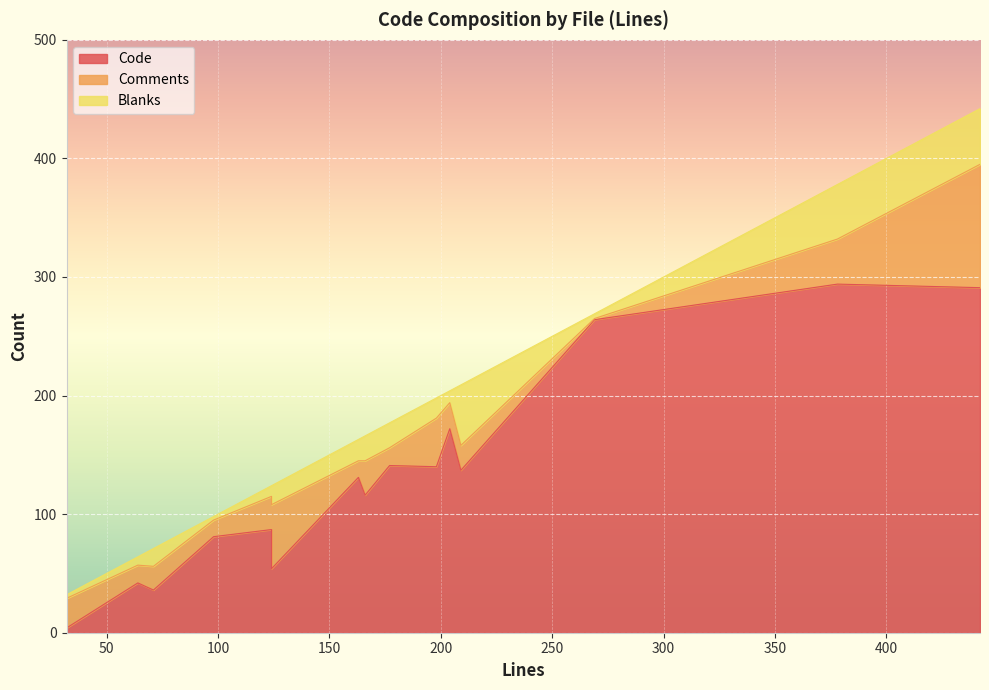

Is the value of Comments at 204 greater than the value of Code at 166?

No